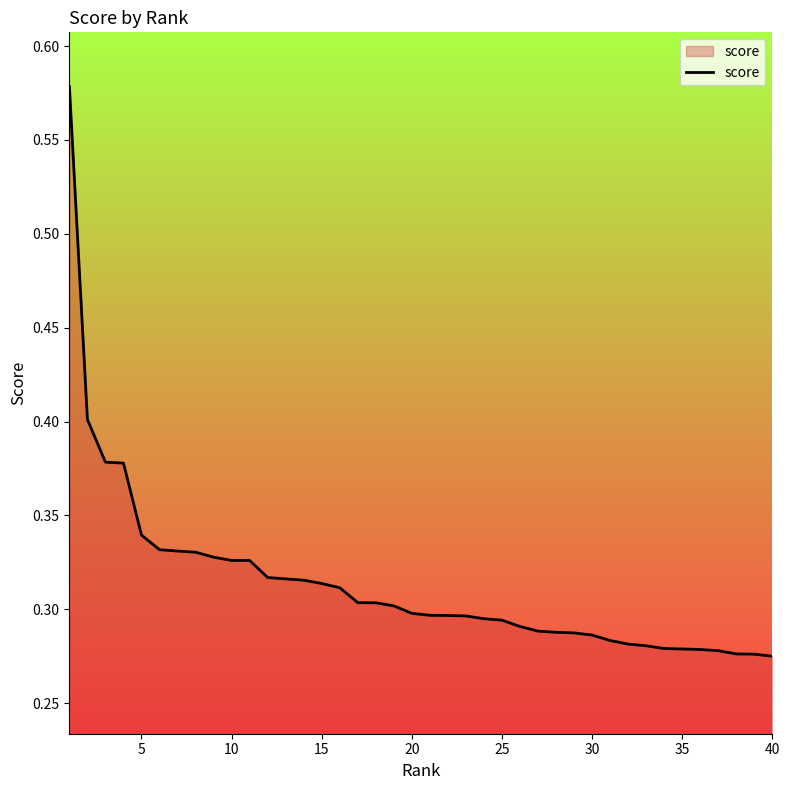

Count the values in the range 0 to 1.

40